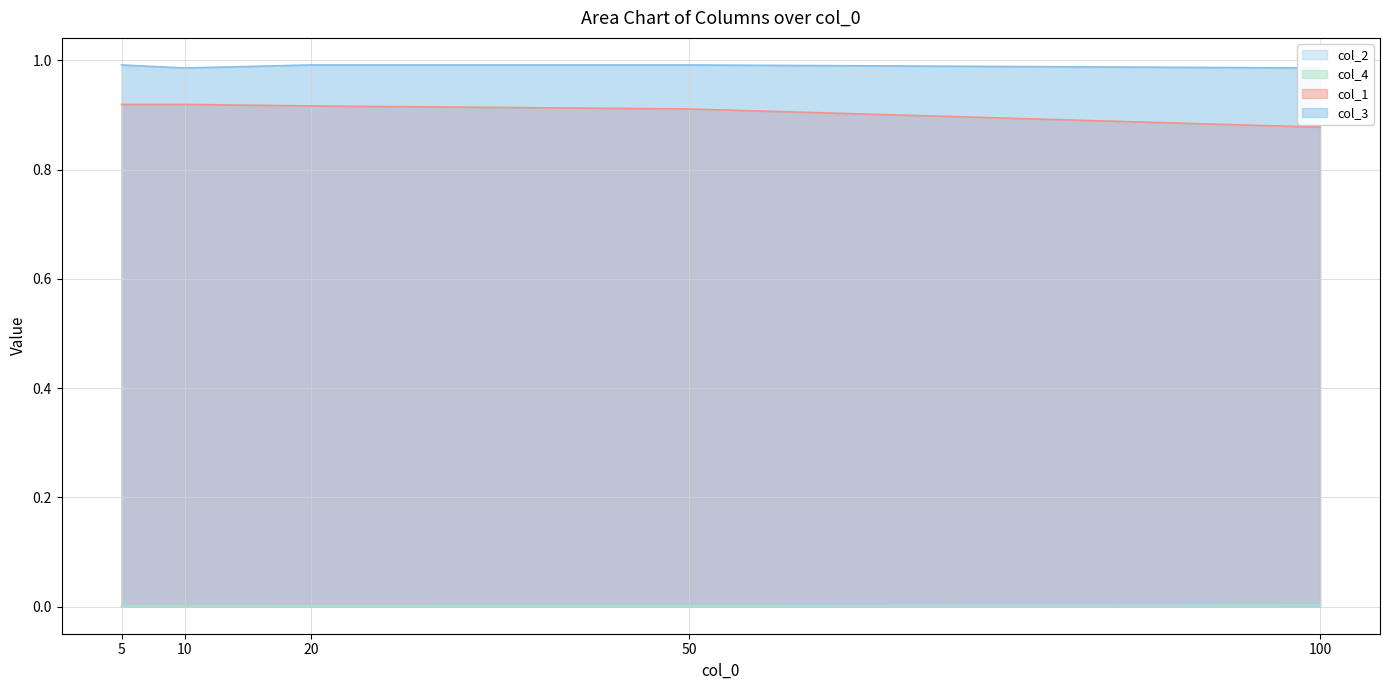

Reading left to right, what are all the values shown in this chart?

col_2: 0.0	0.0	0.0	0.0	0.0
col_4: 0.0	0.0	0.0	0.0	0.0
col_1: 0.9	0.9	0.9	0.9	0.9
col_3: 1.0	1.0	1.0	1.0	1.0